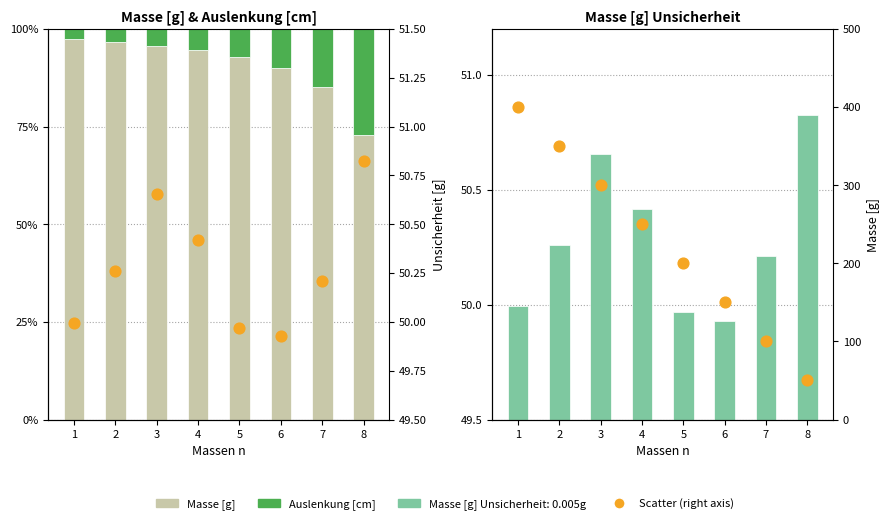

Which series has the widest spread of Y values?

Masse [g] (right axis)